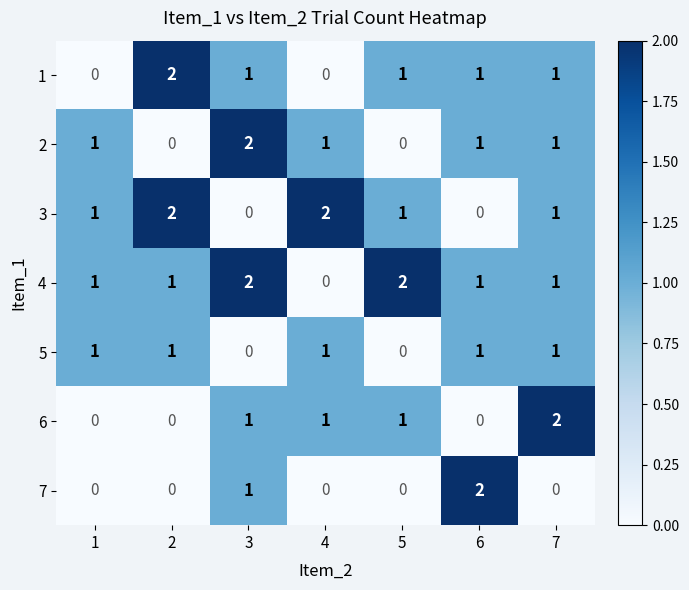

What is the total value across all series at 4?

5